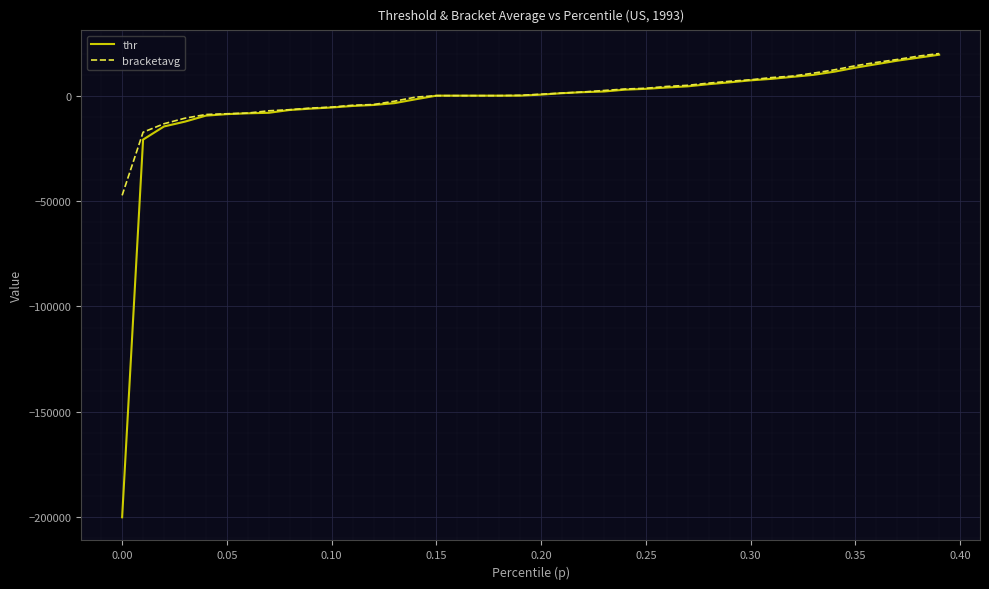

Rank the series by their average value, from lowest to highest.

thr, bracketavg